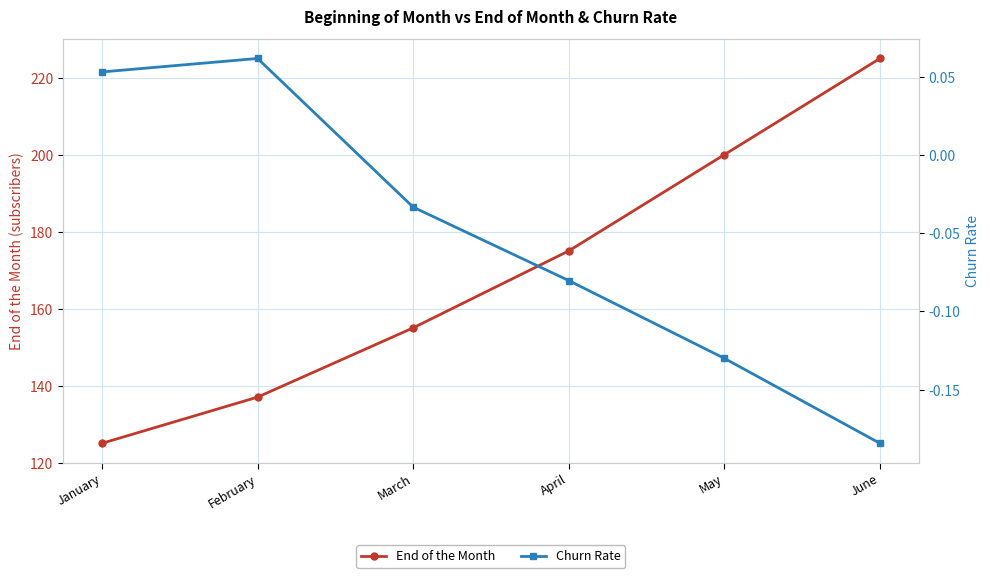

Which series has the largest range (max minus min)?

End of the Month